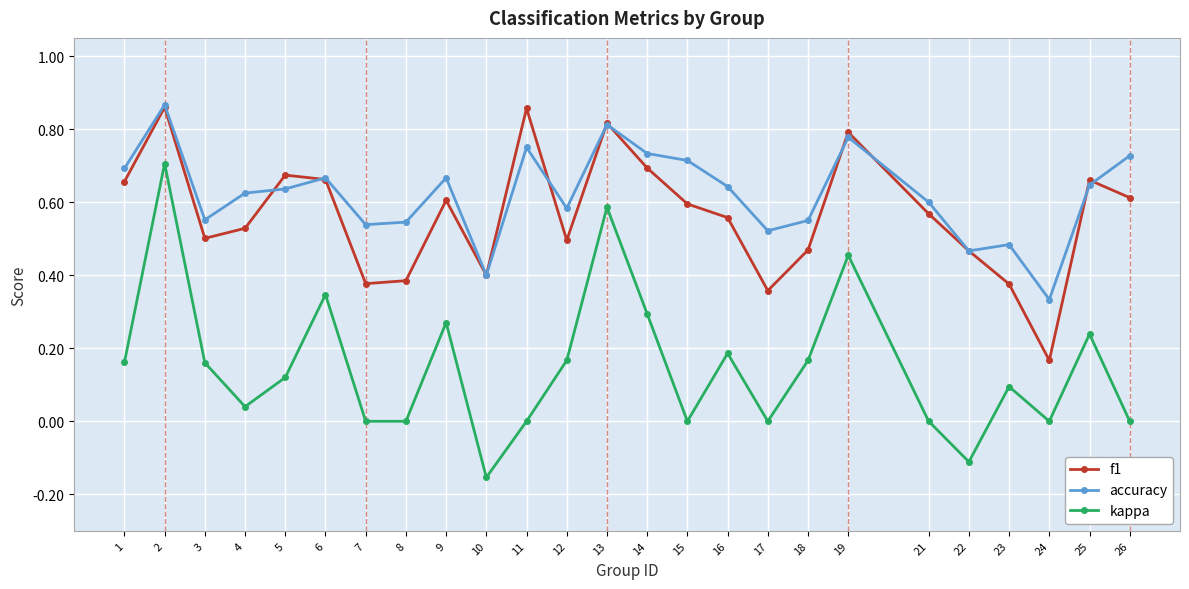

Is the value of accuracy at 26 greater than the value of kappa at 25?

Yes